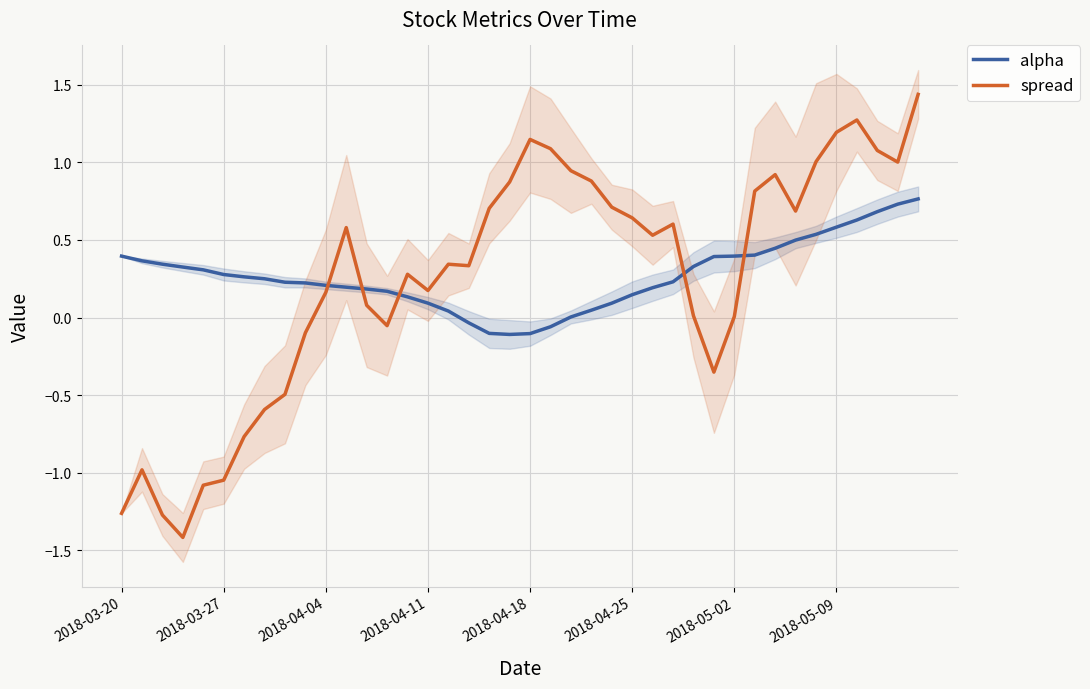

At 9, list the series in order from smallest to largest.

spread, alpha